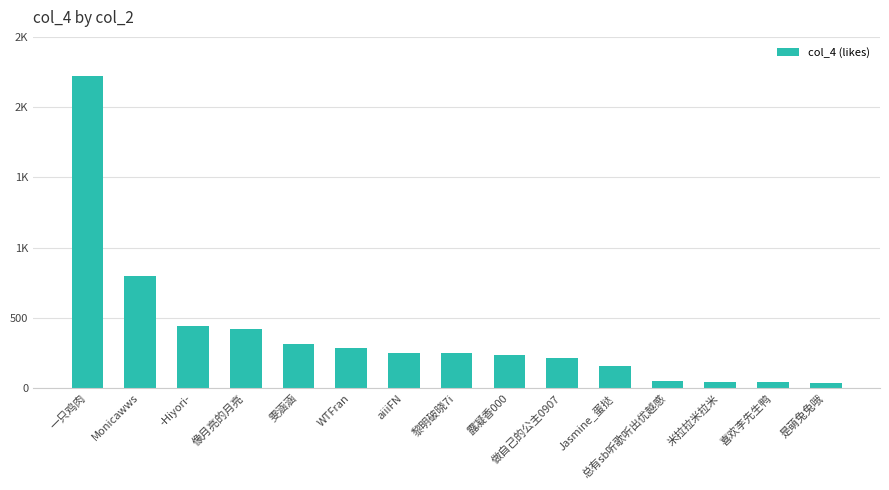

The value at 是萌兔兔哦 is 35. True or false?

True